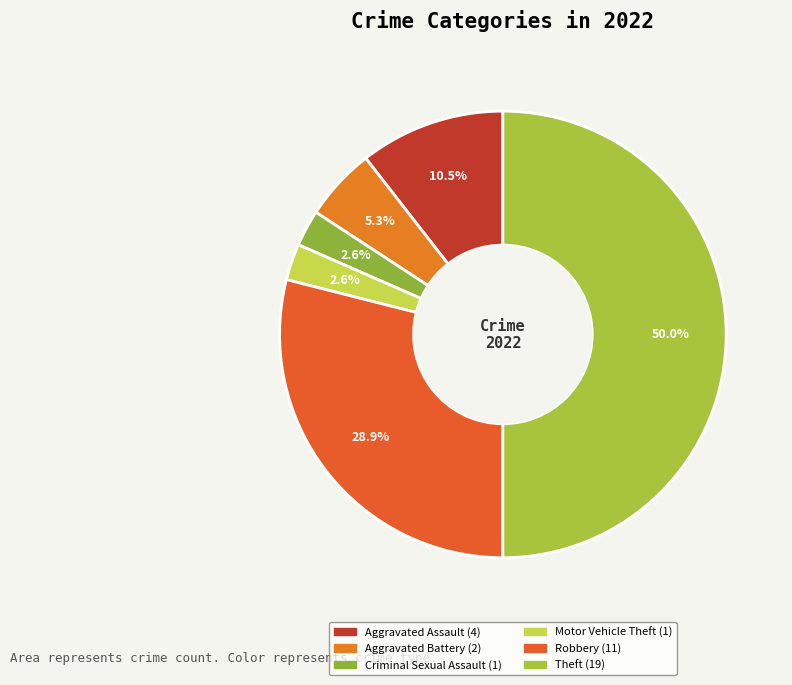

Is Motor Vehicle Theft the majority of the pie?

No